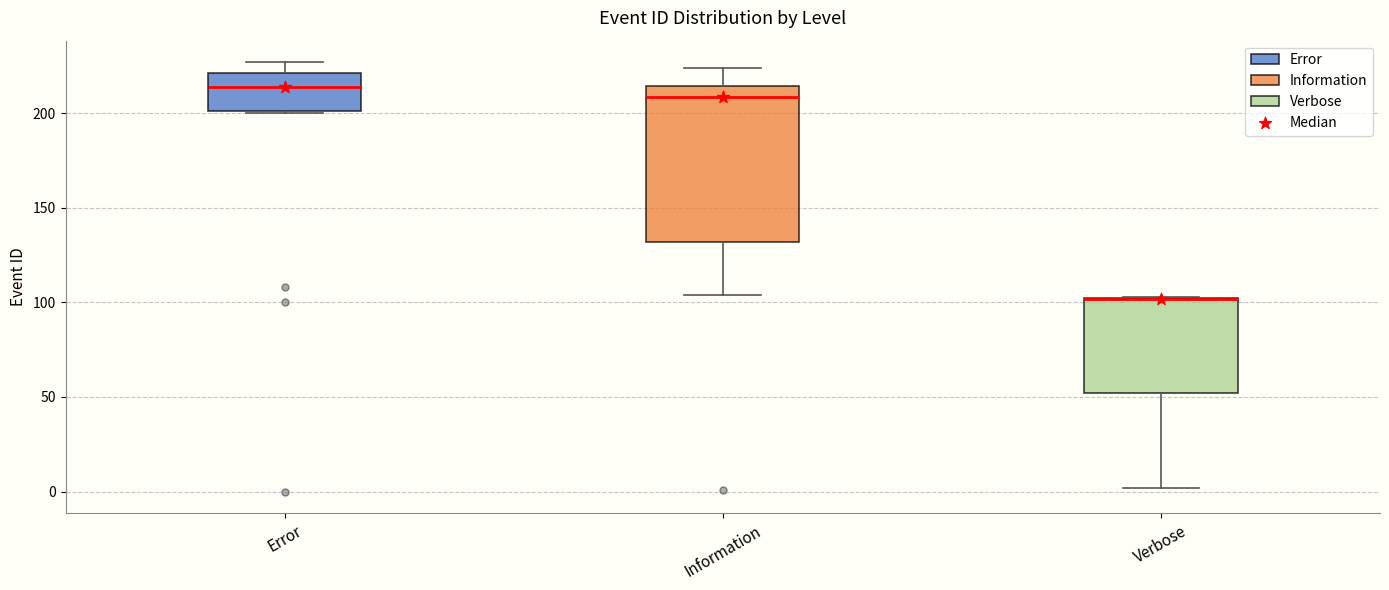

Where is the lower edge of the box for Verbose on the y-axis? The values are not printed on the chart, so give them approximately, as read against the axis.

50